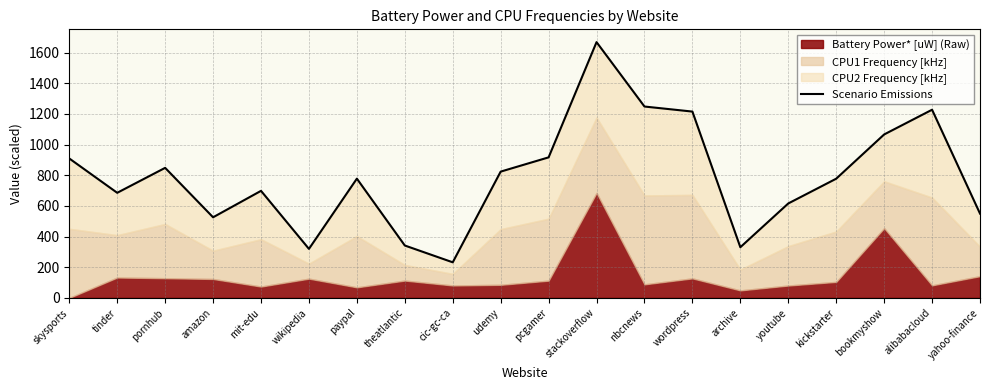

What is the label of the 2nd point from the left?

tinder